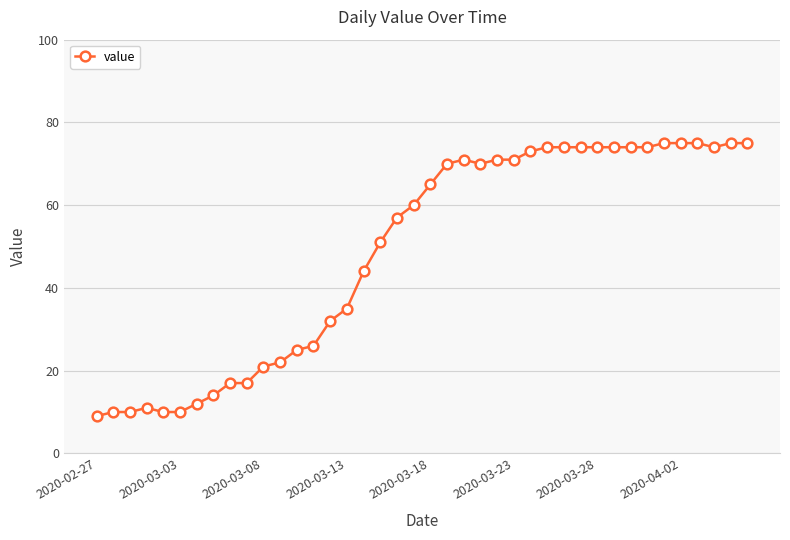

True or false: there are more than 1 points higher than both neighbors.

True